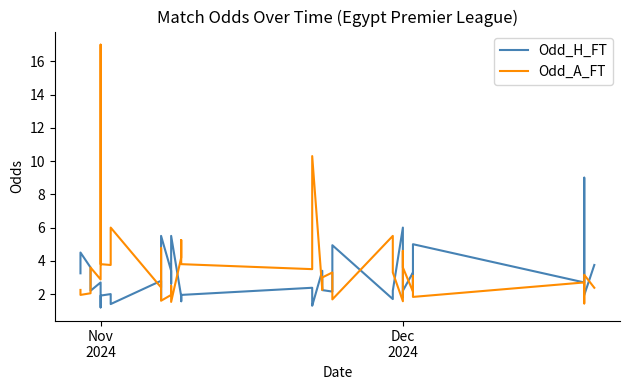

How many interior local valleys does the Odd_A_FT series have?

13